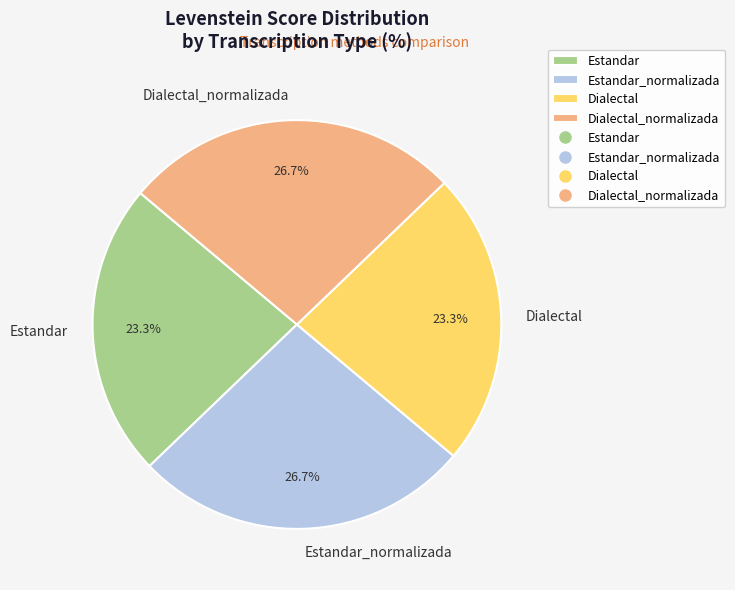

Is Dialectal the majority of the pie?

No